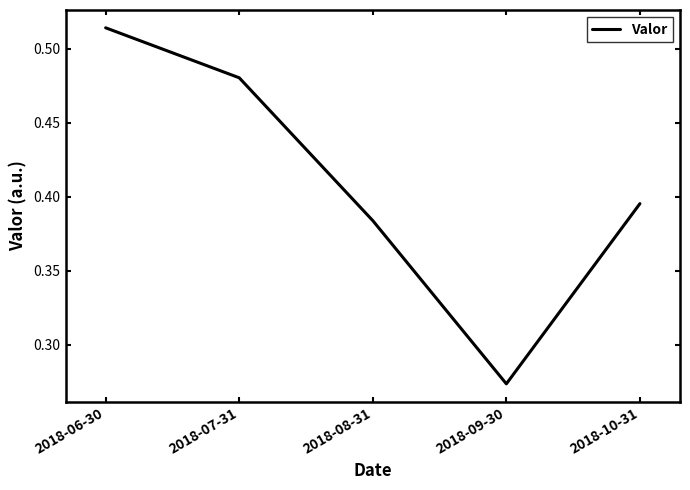

What is the sum of all values?

2.0